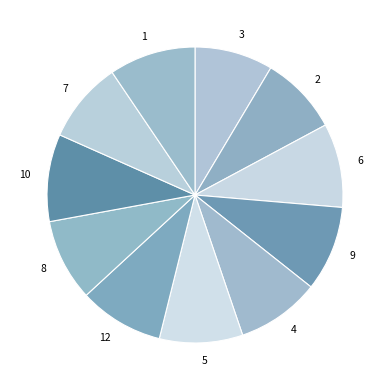

Is it true that 8 is 9% of the pie?

True